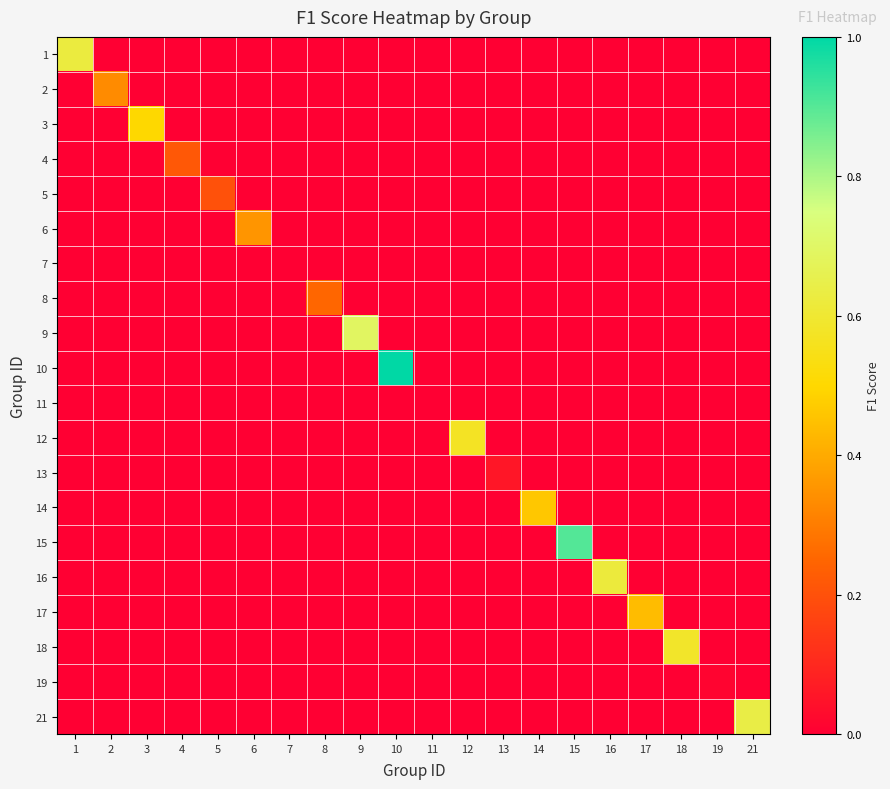

At 5, list the series in order from smallest to largest.

1, 2, 3, 4, 6, 7, 8, 9, 10, 11, 12, 13, 14, 15, 16, 17, 18, 19, 21, 5